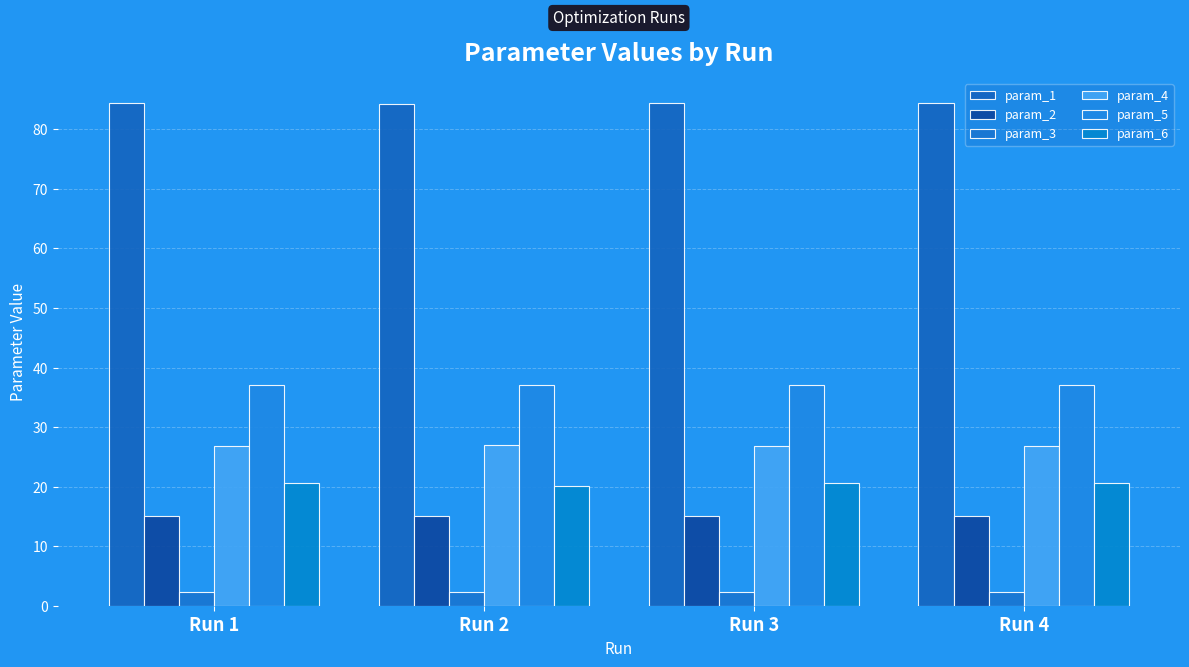

At Run 2, list the series in order from largest to smallest.

param_1, param_5, param_4, param_6, param_2, param_3